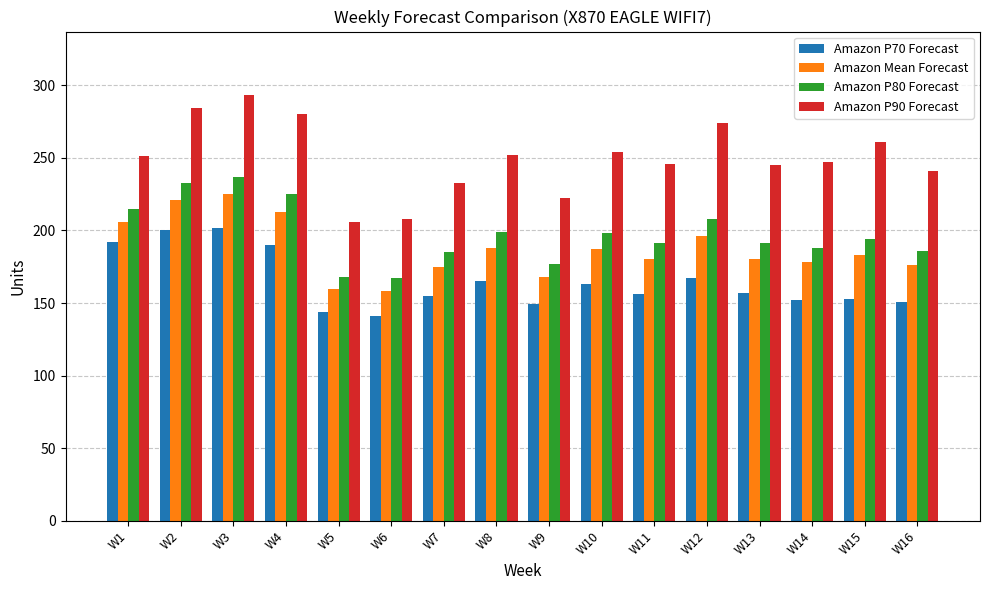

List the series in order of their peak value, highest first.

Amazon P90 Forecast, Amazon P80 Forecast, Amazon Mean Forecast, Amazon P70 Forecast